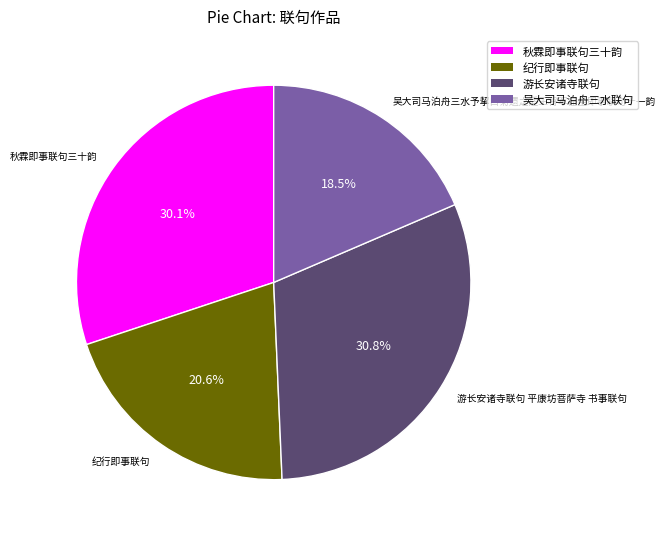

To the nearest percent, what is the combined percentage of 吴大司马泊舟三水予挈白菊遗之适王将军在坐即事联句十一韵 and 纪行即事联句?

39%